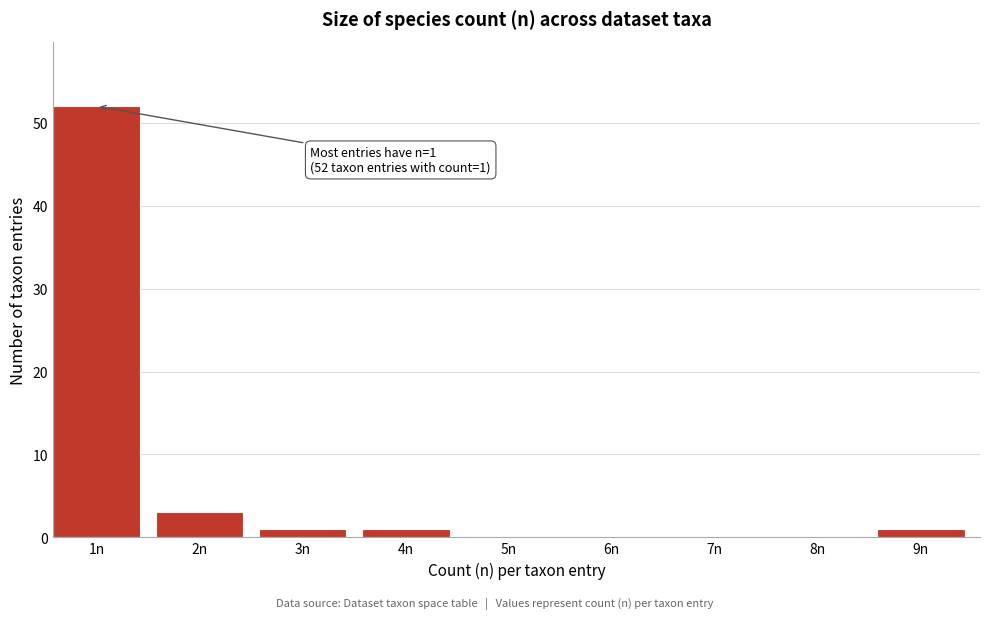

Reading right to left, transcribe all the data shown in this chart.

9n=1	8n=0	7n=0	6n=0	5n=0	4n=1	3n=1	2n=3	1n=52